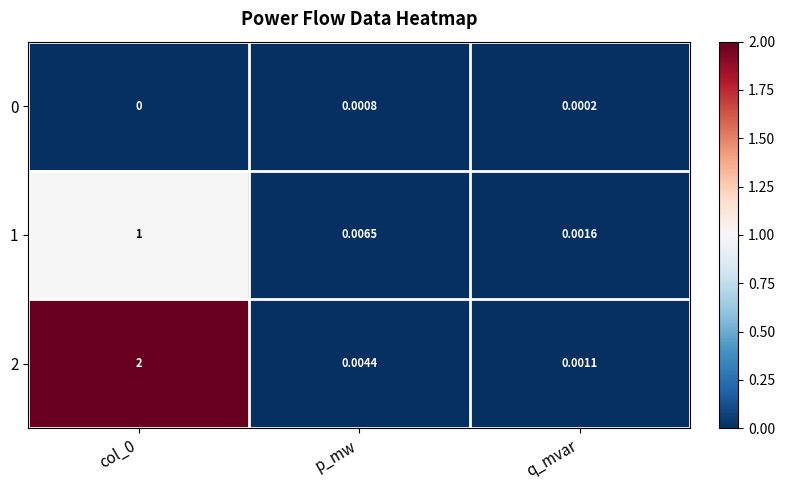

Reading left to right, list all the values displayed in this chart.

0: col_0=0.0	p_mw=0.0	q_mvar=0.0
1: col_0=1.0	p_mw=0.0	q_mvar=0.0
2: col_0=2.0	p_mw=0.0	q_mvar=0.0